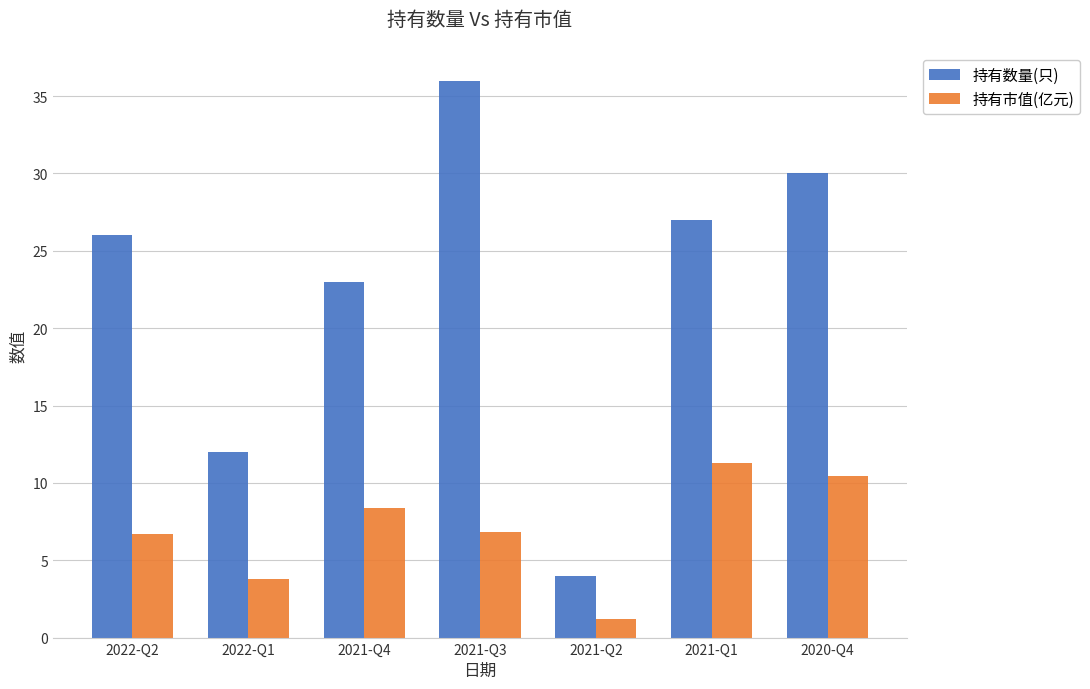

Which series has the largest total across all categories?

持有数量(只)